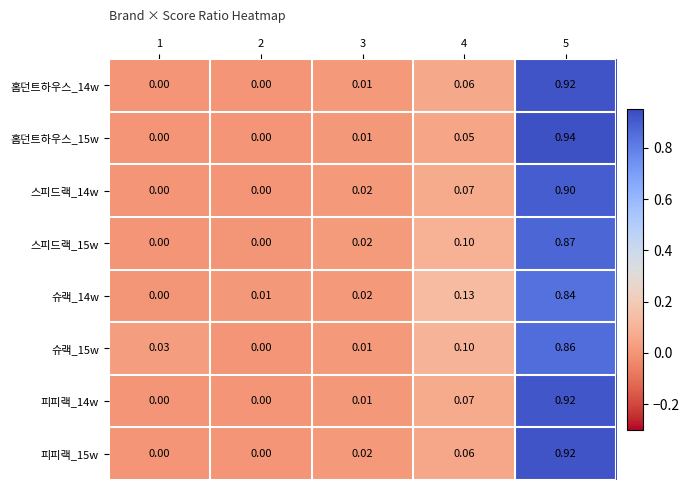

Reading right to left, transcribe all the data shown in this chart.

홈던트하우스_14w: 5=0.9	4=0.1	3=0.0	2=0.0	1=0.0
홈던트하우스_15w: 5=0.9	4=0.1	3=0.0	2=0.0	1=0.0
스피드랙_14w: 5=0.9	4=0.1	3=0.0	2=0.0	1=0.0
스피드랙_15w: 5=0.9	4=0.1	3=0.0	2=0.0	1=0.0
슈랙_14w: 5=0.8	4=0.1	3=0.0	2=0.0	1=0.0
슈랙_15w: 5=0.9	4=0.1	3=0.0	2=0.0	1=0.0
피피랙_14w: 5=0.9	4=0.1	3=0.0	2=0.0	1=0.0
피피랙_15w: 5=0.9	4=0.1	3=0.0	2=0.0	1=0.0